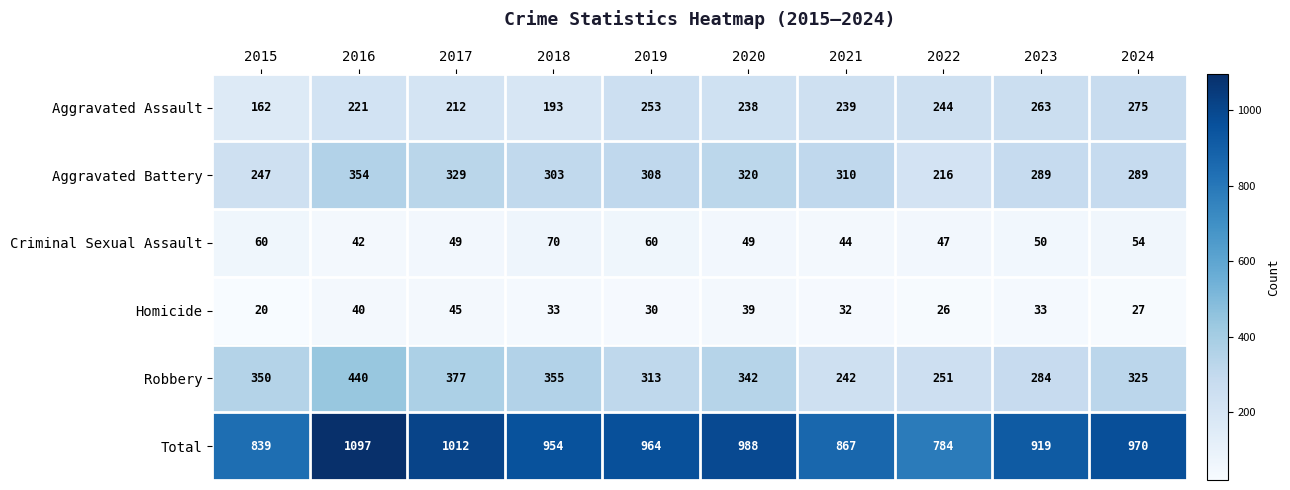

Which category has the lowest value across all series?

2015